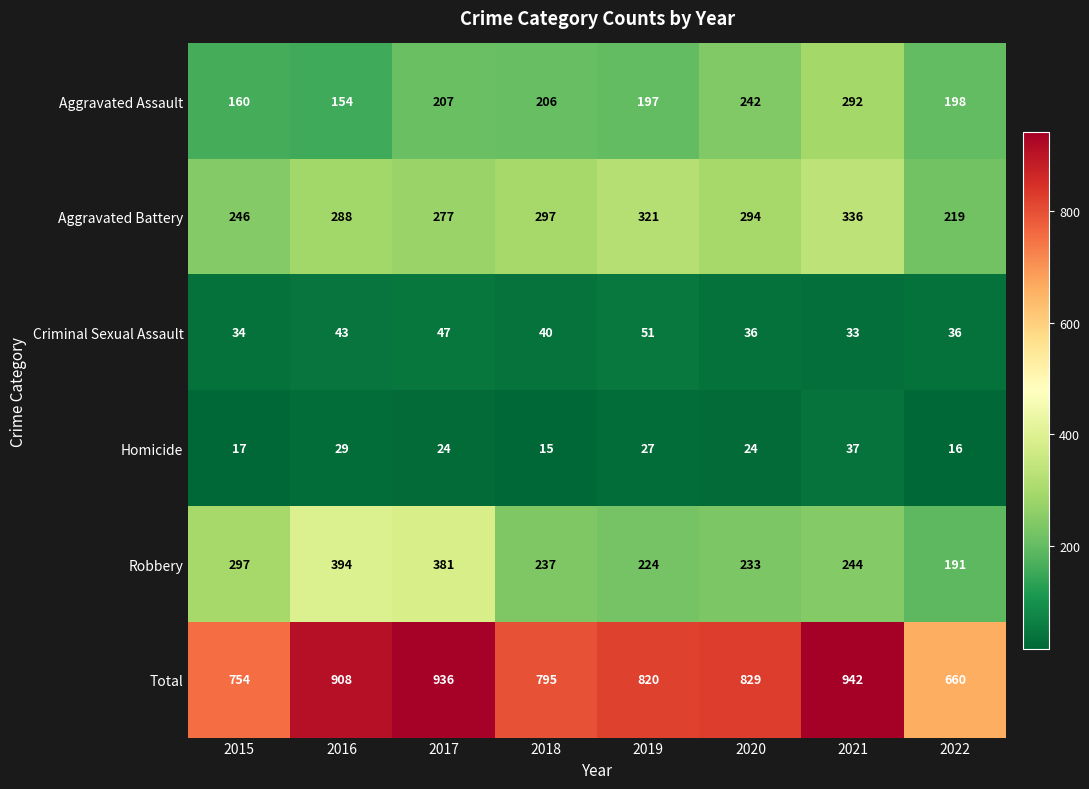

At 2018, list the series in order from smallest to largest.

Homicide, Criminal Sexual Assault, Aggravated Assault, Robbery, Aggravated Battery, Total